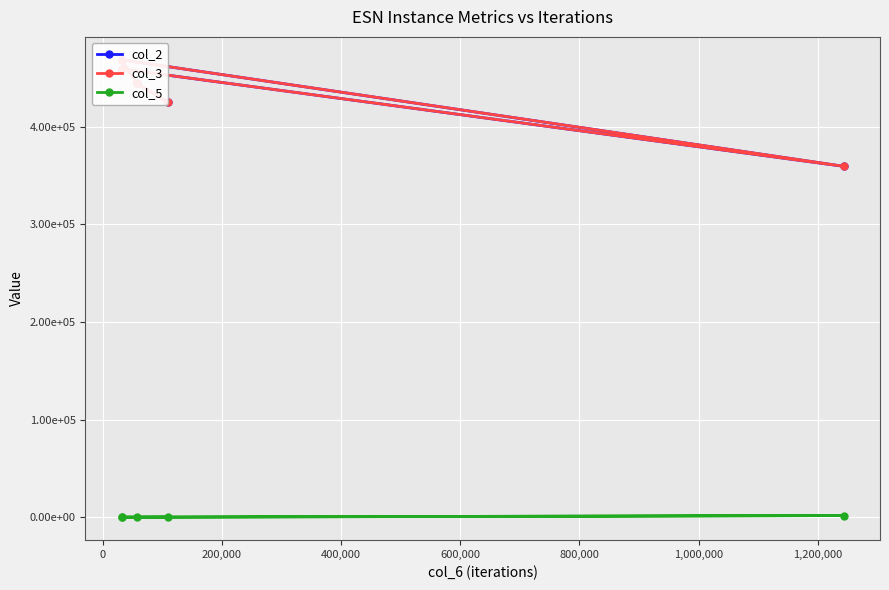

List the series in order of their peak value, highest first.

col_3, col_2, col_5